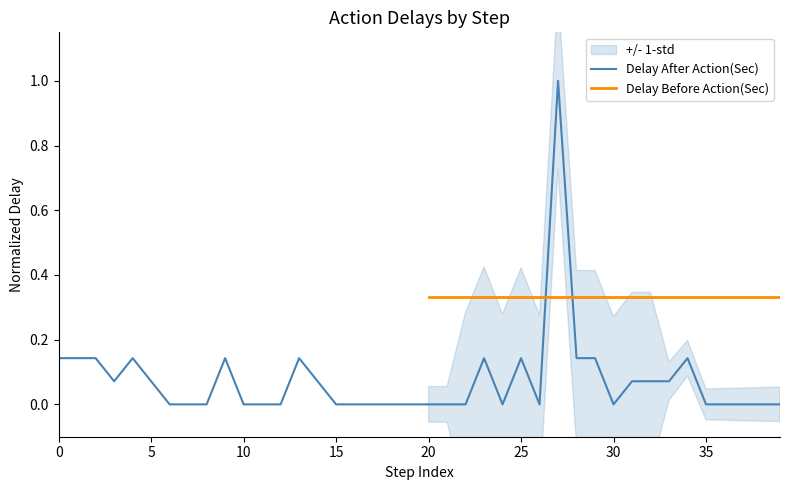

What is the label of the 36th point from the left?

35